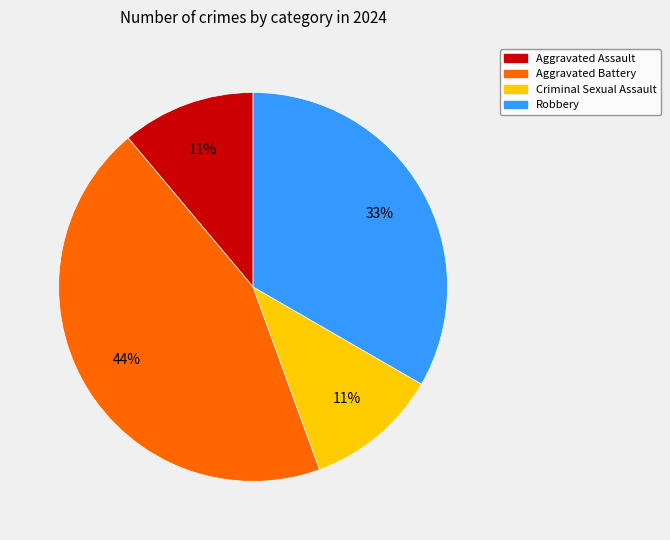

To the nearest percent, what is the combined percentage of Criminal Sexual Assault and Aggravated Assault?

22%